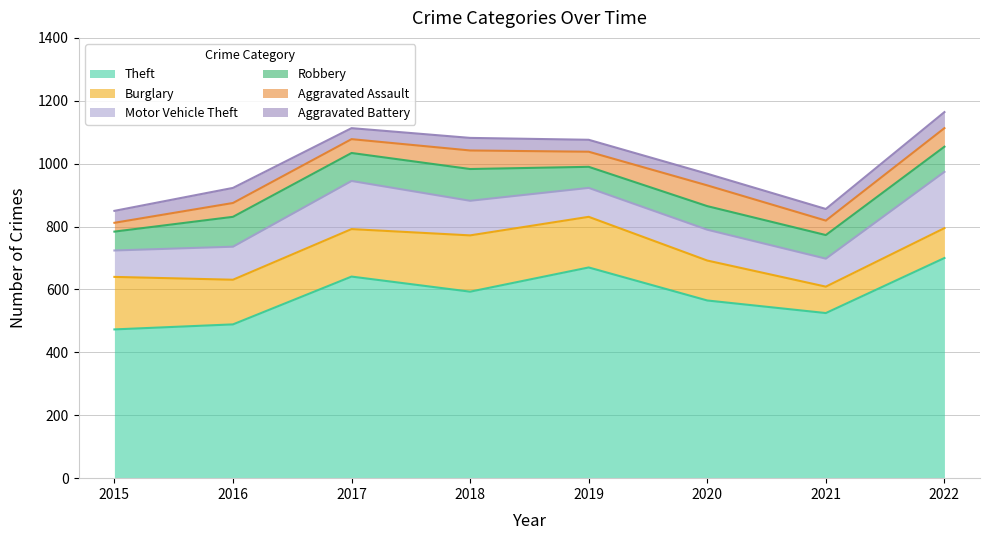

Is the value of Aggravated Battery at 2021 greater than the value of Burglary at 2020?

No